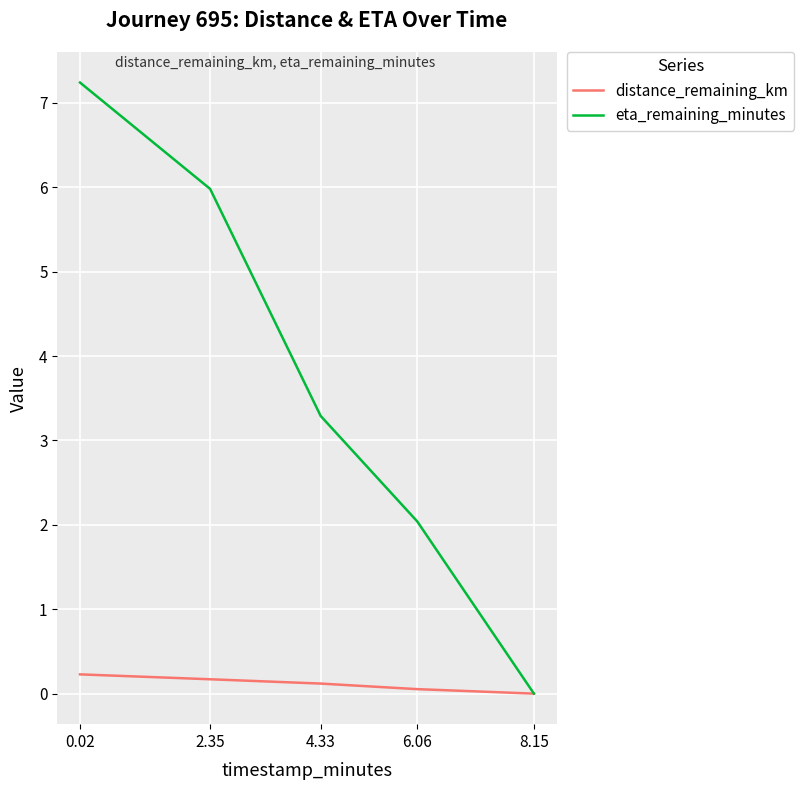

What is the approximate value of eta_remaining_minutes at 2.35?

6.0